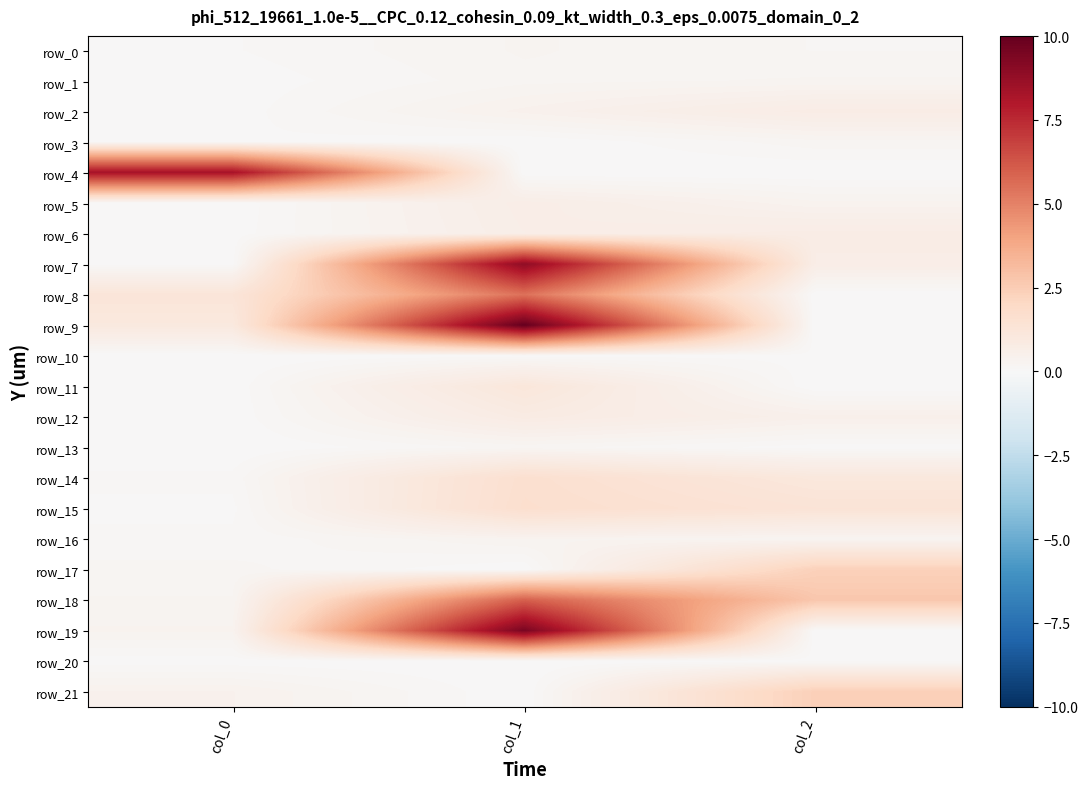

Which series changed the most between col_1 and col_2?

row_9